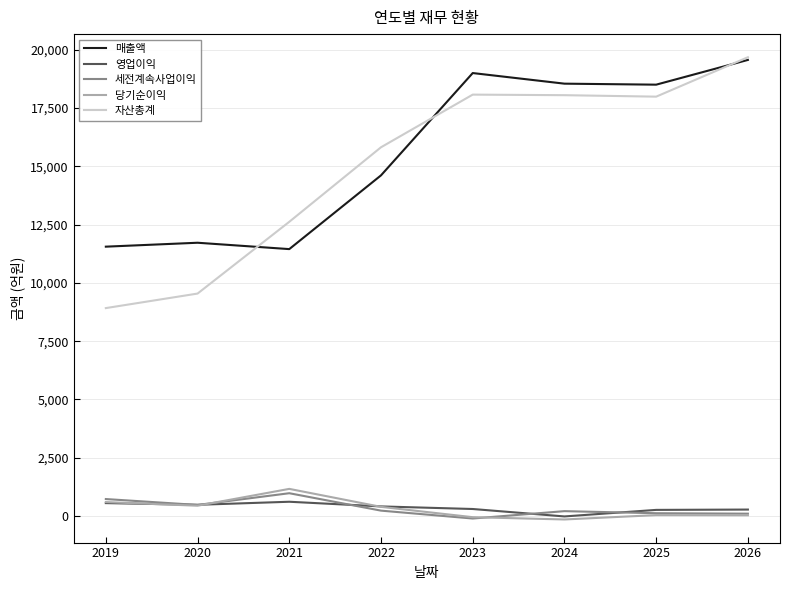

What is the average value of the 세전계속사업이익 series?

343